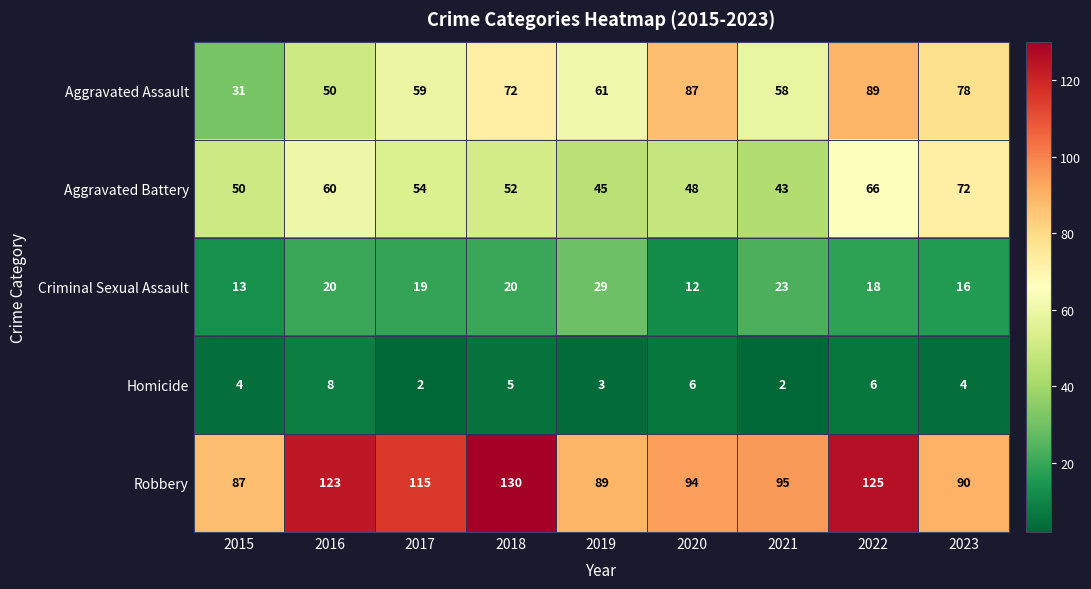

At 2016, list the series in order from largest to smallest.

Robbery, Aggravated Battery, Aggravated Assault, Criminal Sexual Assault, Homicide